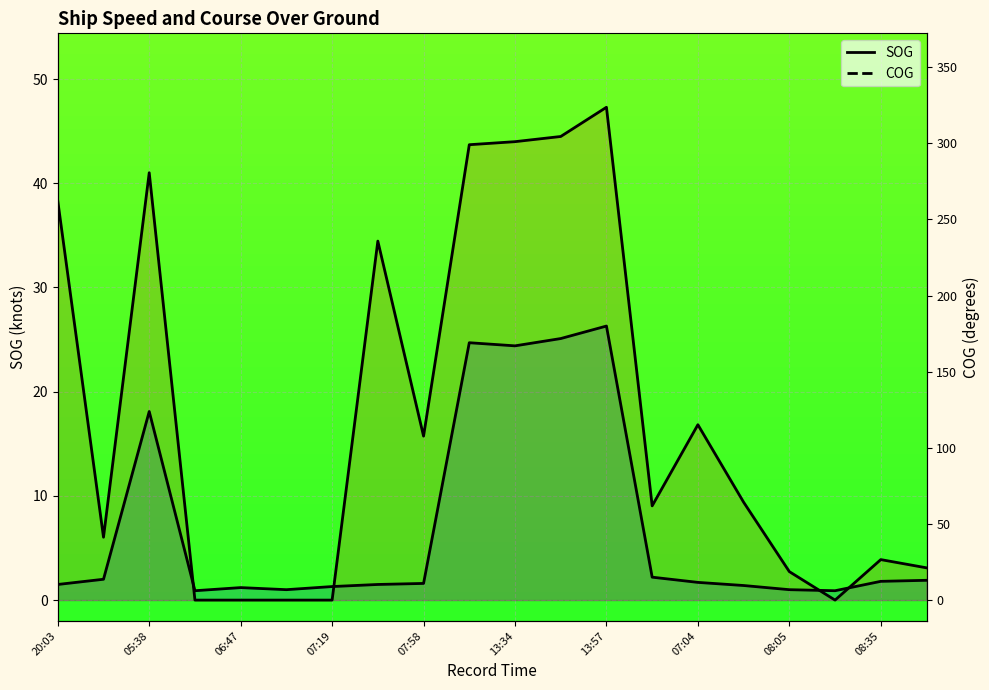

How many lines are shown in the chart?

2